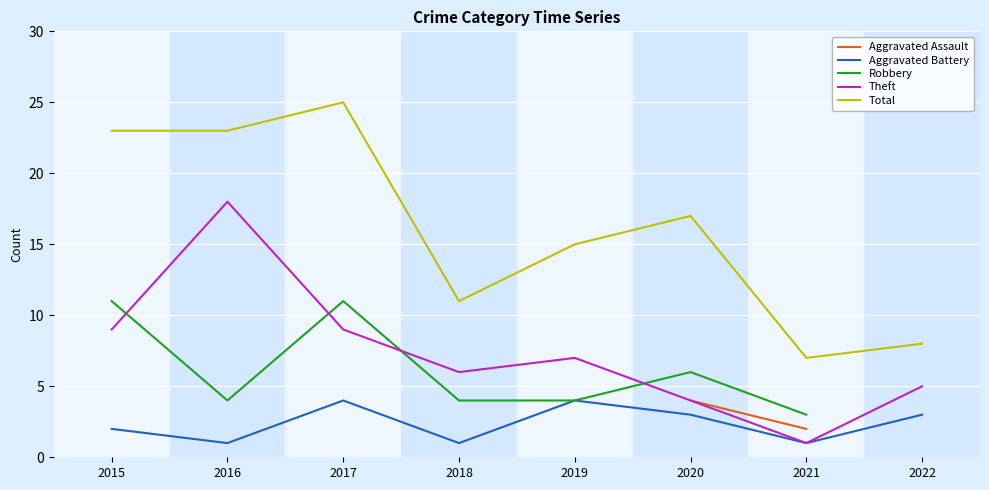

Where does the Theft series first go above 7?

2015